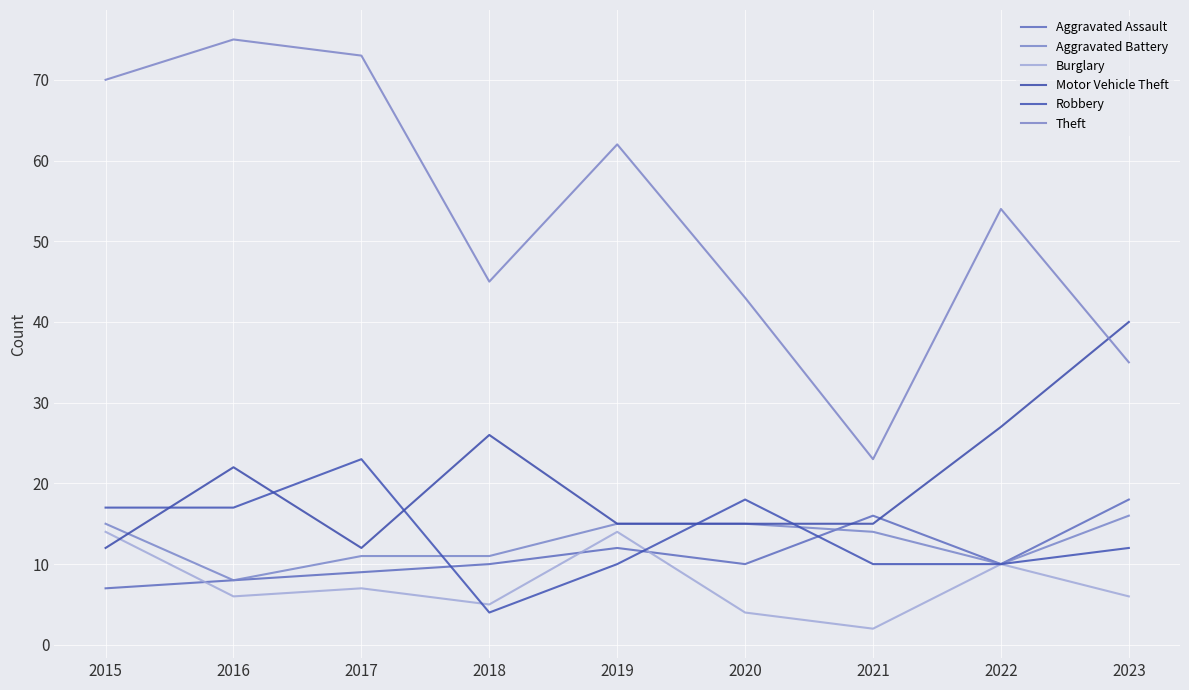

Reading left to right, extract all data points from this chart.

Aggravated Assault: 7	8	9	10	12	10	16	10	18
Aggravated Battery: 15	8	11	11	15	15	14	10	16
Burglary: 14	6	7	5	14	4	2	10	6
Motor Vehicle Theft: 12	22	12	26	15	15	15	27	40
Robbery: 17	17	23	4	10	18	10	10	12
Theft: 70	75	73	45	62	43	23	54	35